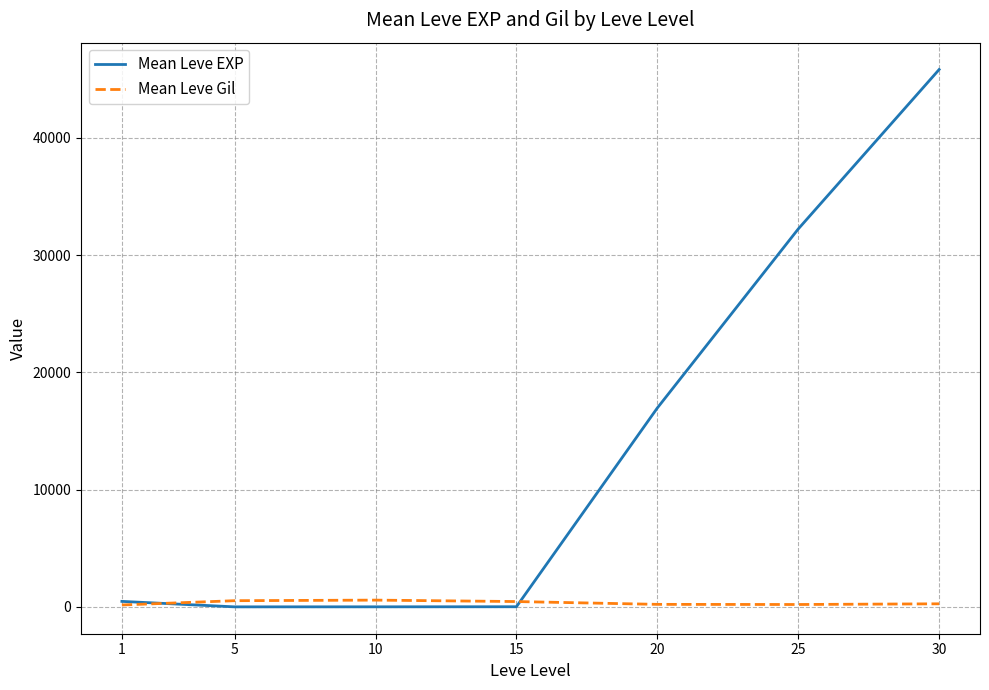

Which series has the largest total across all categories?

Mean Leve EXP